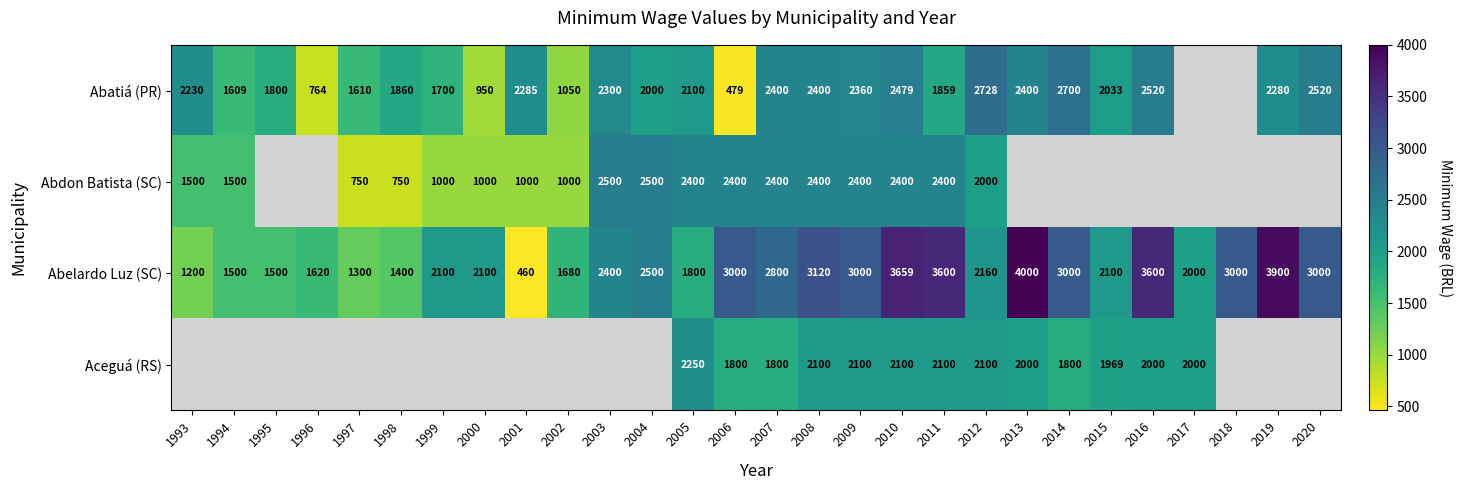

Read the Abelardo Luz (SC) value at 2019.

3900